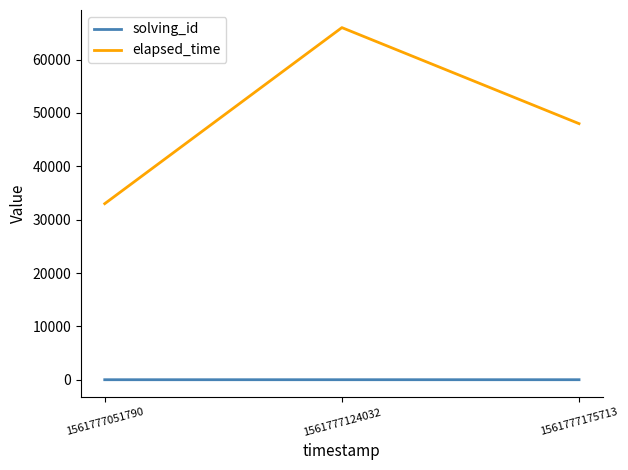

How many values in the elapsed_time series are below 48000?

1